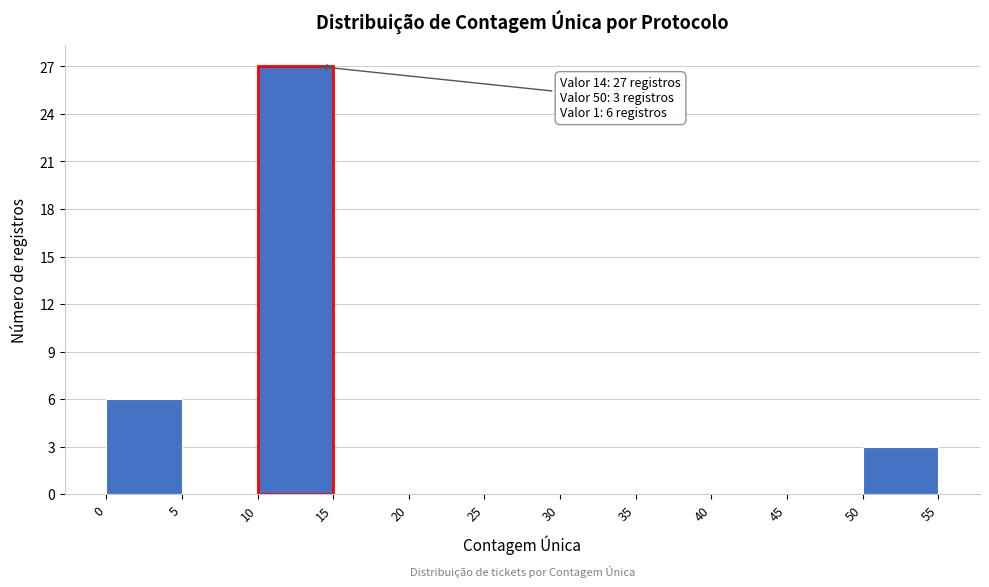

Which range on the x-axis has the tallest bar?

10 to 15